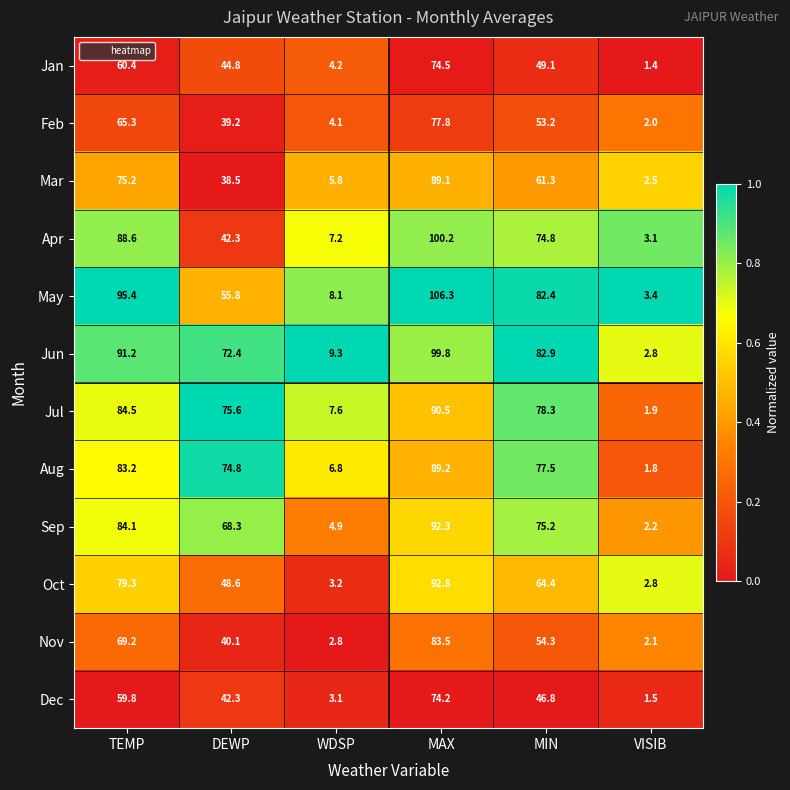

At which label is Mar closest to 45?

DEWP